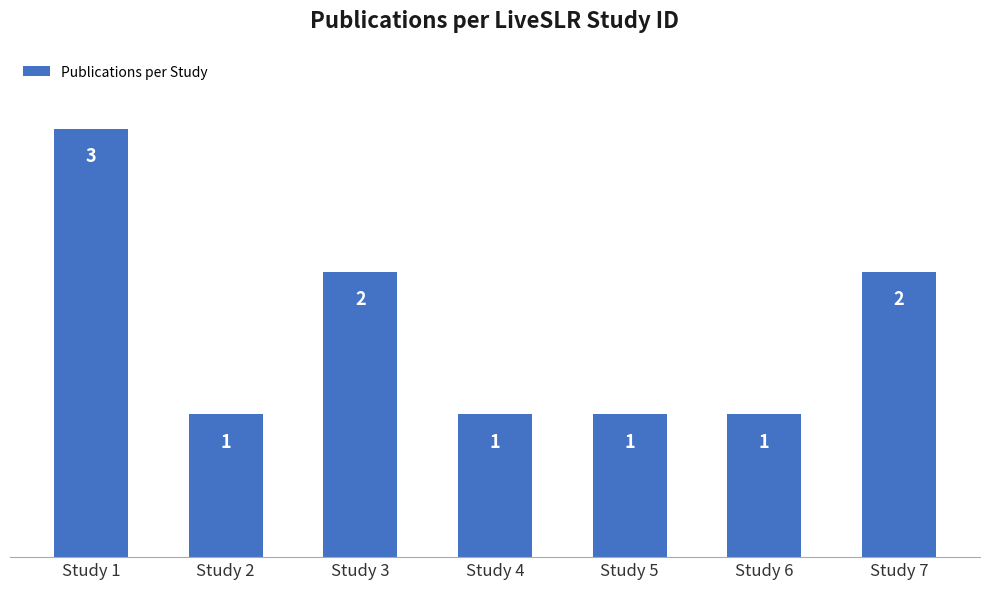

Between Study 1 and Study 6, which is larger?

Study 1